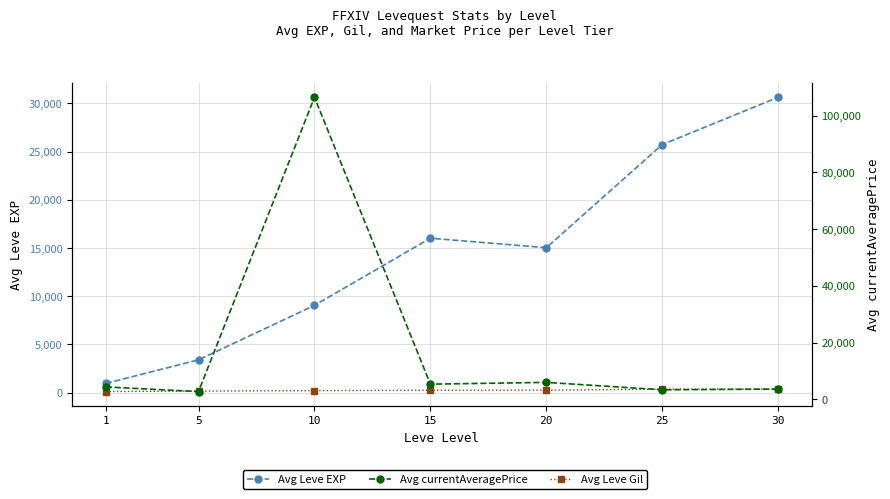

Is it true that Avg currentAveragePrice equals 2730.7 at 5?

True